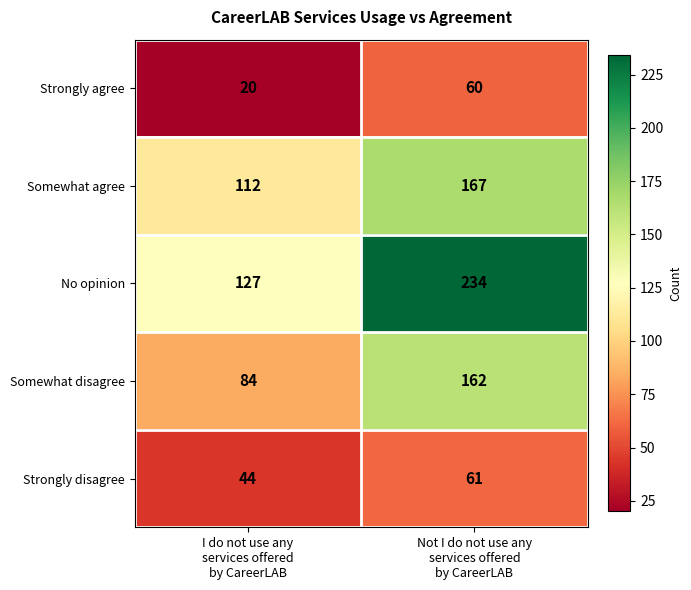

Which series has the largest total across all categories?

No opinion